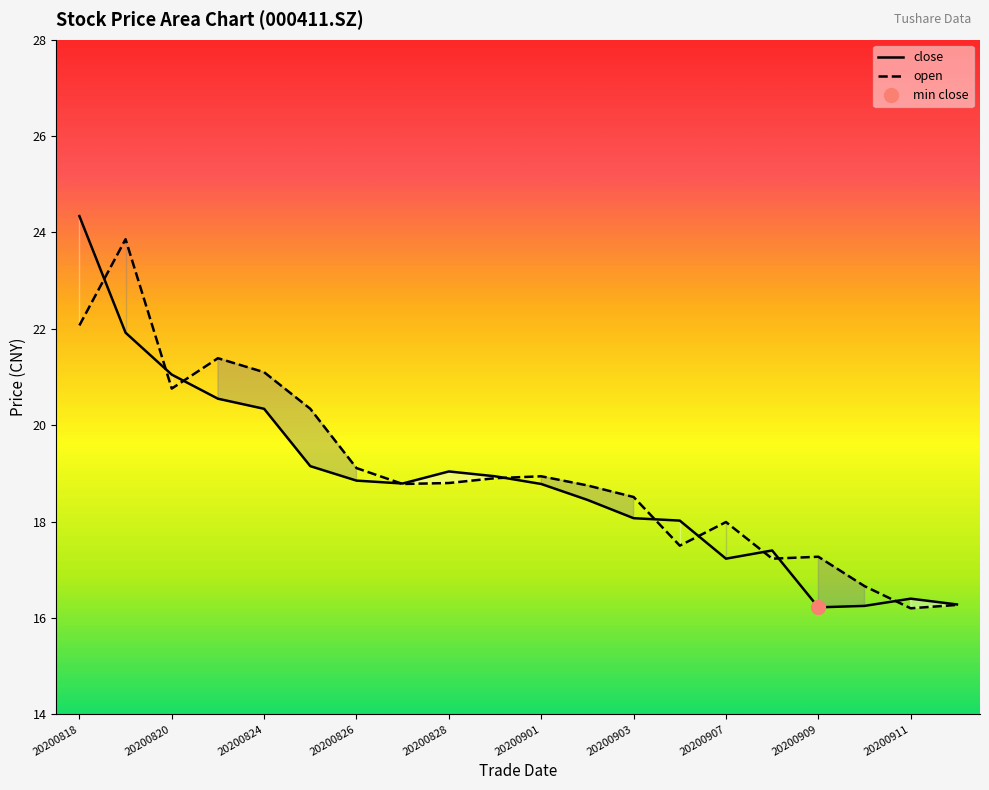

The close series shows 17.4 at 15. True or false?

True